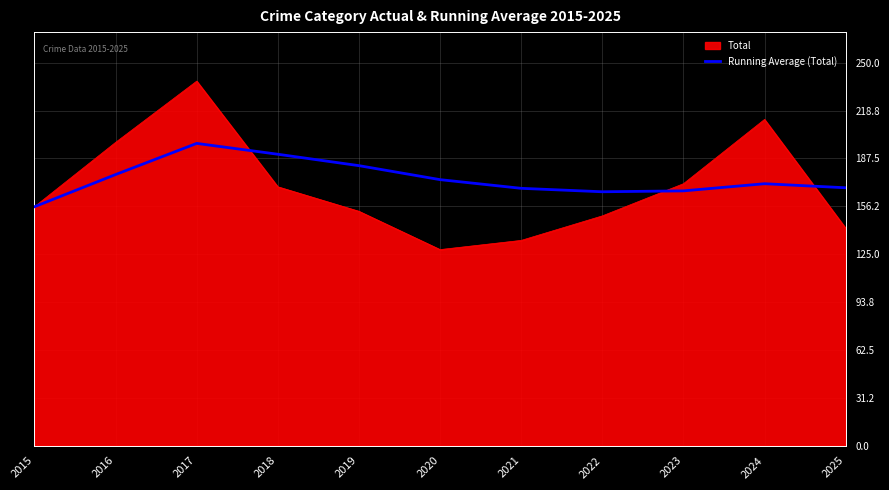

The value of Running Average (Total) at 2021 is 168.0. True or false?

True